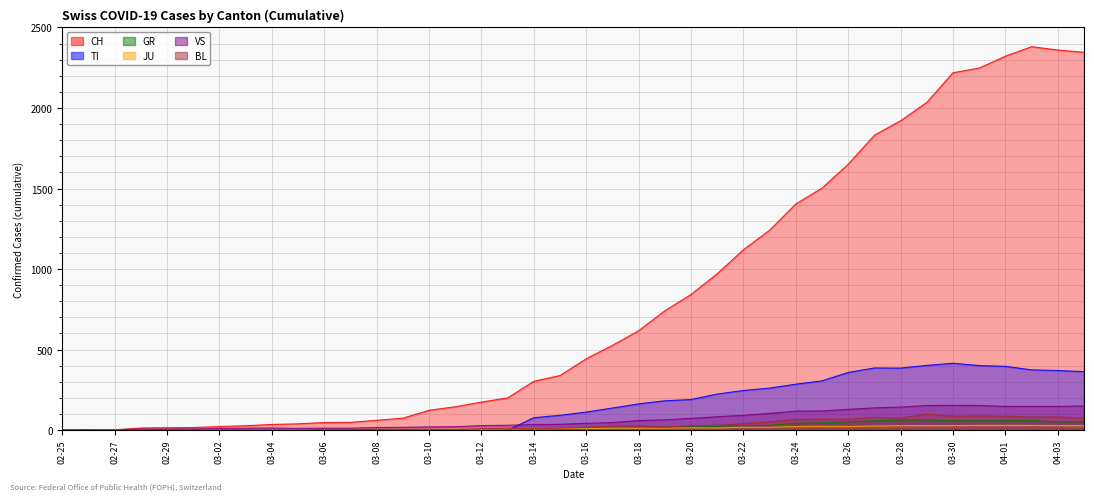

What is the label of the 6th point from the left?

2020-03-01